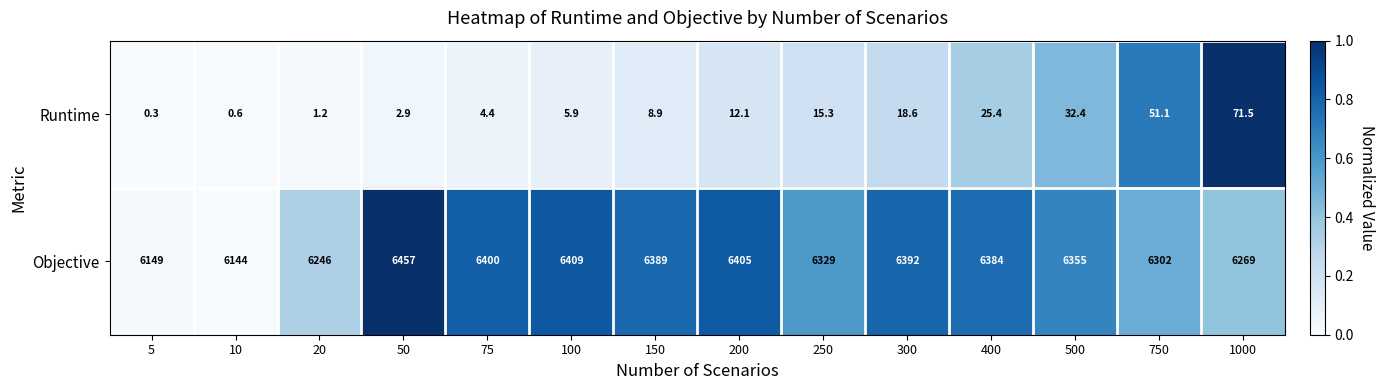

Which category has the highest value across all series?

50